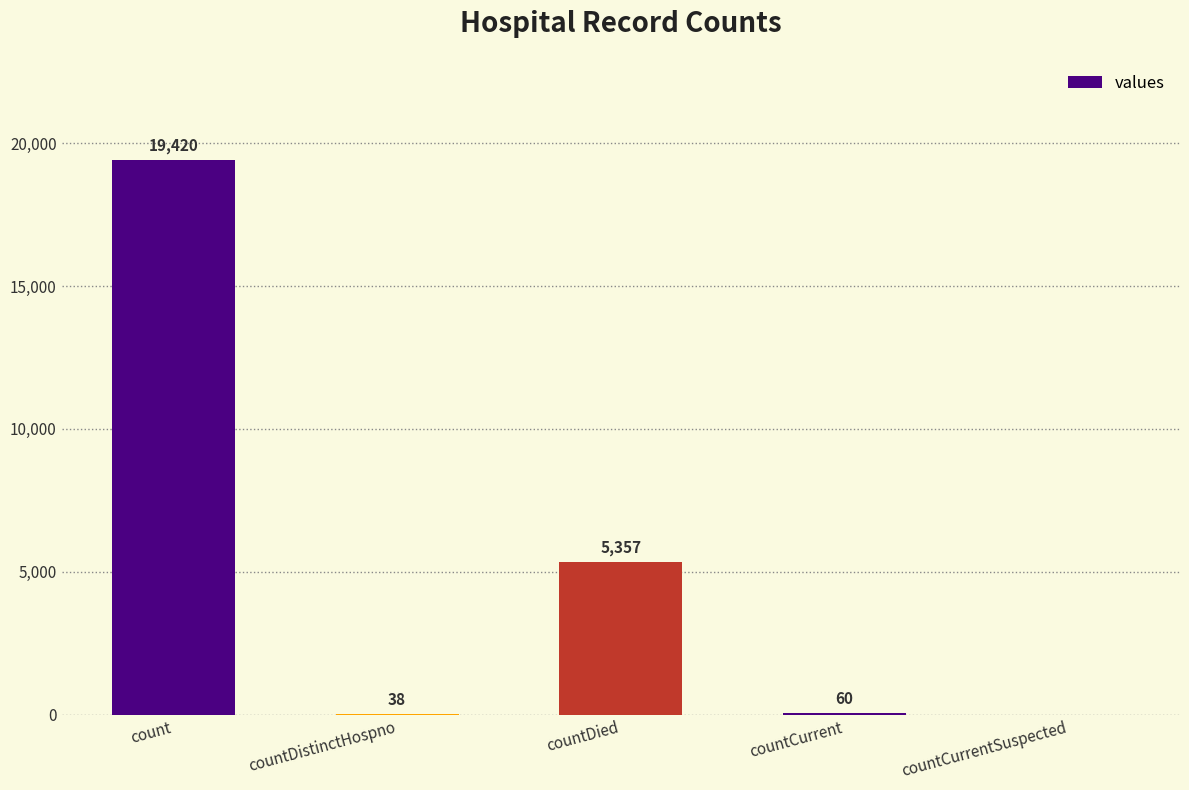

Count the number of categories in the chart.

5